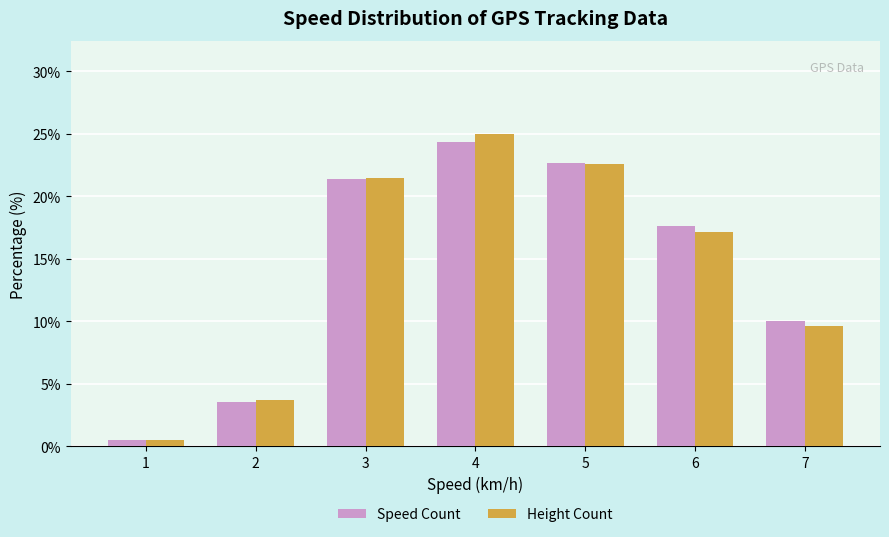

Reading right to left, transcribe all the data shown in this chart.

Speed Count: 10.0	17.6	22.6	24.3	21.4	3.6	0.5
Height Count: 9.6	17.1	22.6	24.9	21.5	3.7	0.5